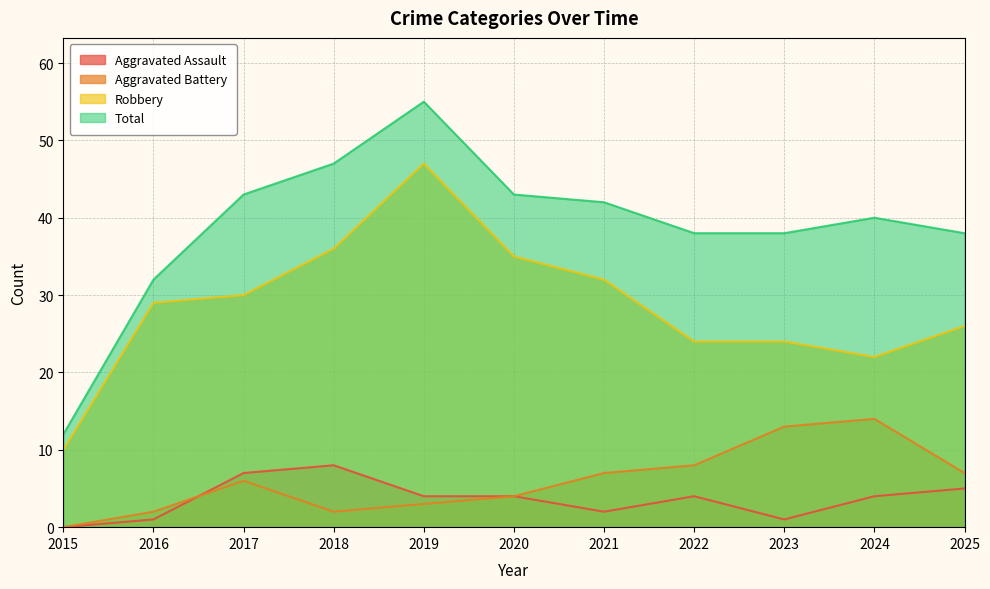

True or false: Aggravated Battery and Total cross at least once.

False